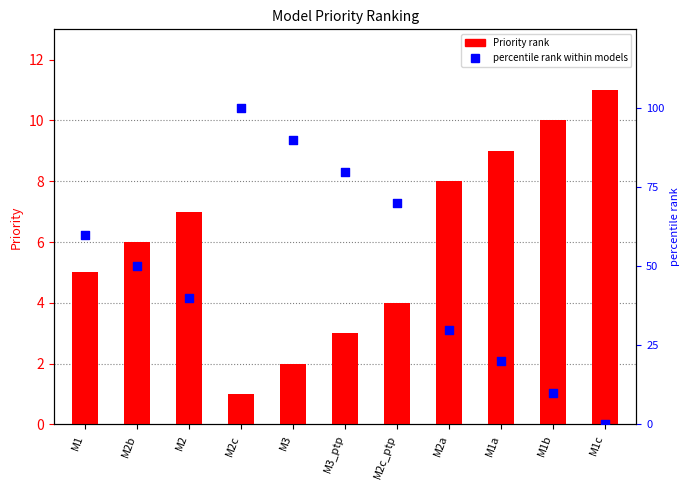

Is the value of Priority at M1 greater than the value of percentile rank at M1c?

Yes